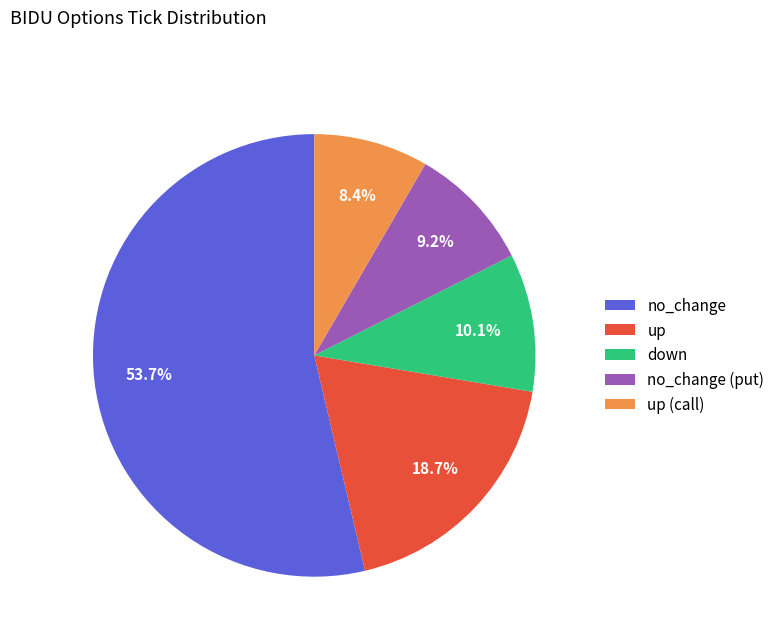

Which slice is the smallest?

up (call)